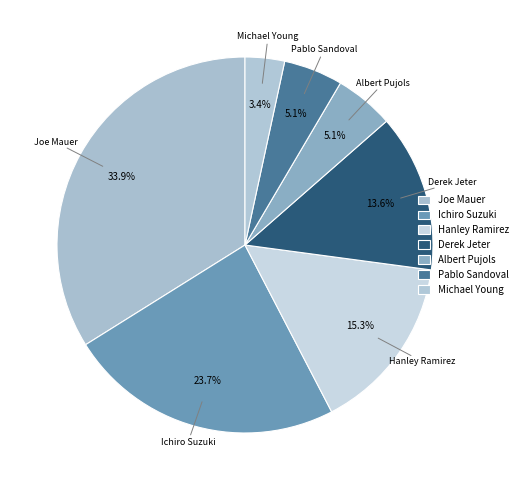

Is the sum of Joe Mauer and Ichiro Suzuki greater than half?

Yes